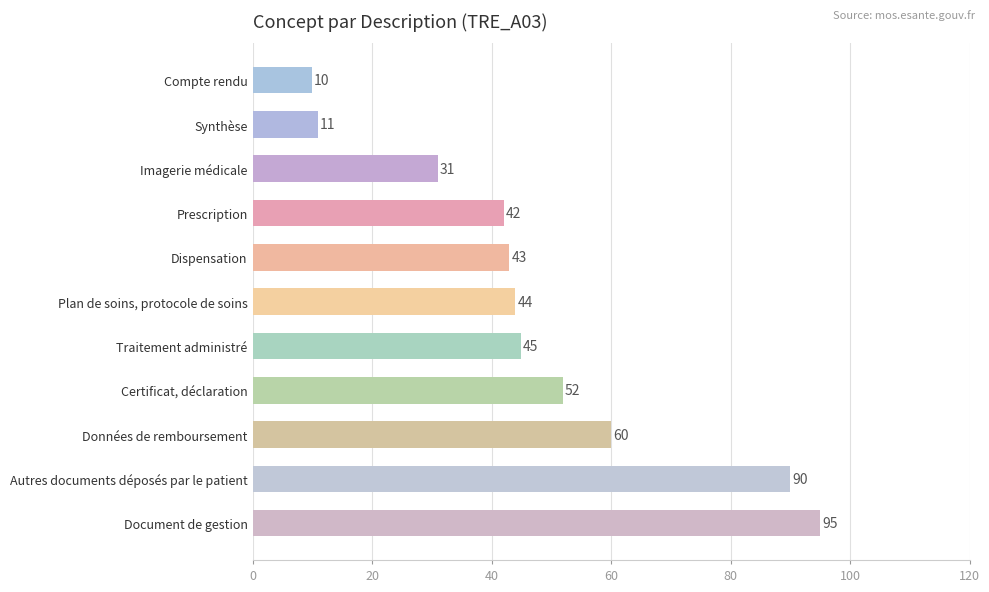

Rank the categories by value from highest to lowest.

Document de gestion, Autres documents déposés par le patient, Données de remboursement, Certificat, déclaration, Traitement administré, Plan de soins, protocole de soins, Dispensation, Prescription, Imagerie médicale, Synthèse, Compte rendu